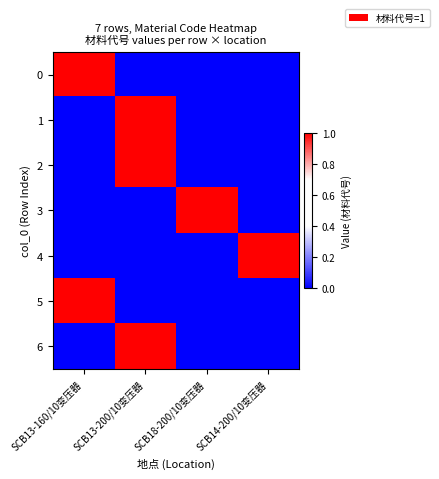

Reading left to right, extract all data points from this chart.

0: SCB13-160/10变压器=1	SCB13-200/10变压器=0	SCB18-200/10变压器=0	SCB14-200/10变压器=0
1: SCB13-160/10变压器=0	SCB13-200/10变压器=1	SCB18-200/10变压器=0	SCB14-200/10变压器=0
2: SCB13-160/10变压器=0	SCB13-200/10变压器=1	SCB18-200/10变压器=0	SCB14-200/10变压器=0
3: SCB13-160/10变压器=0	SCB13-200/10变压器=0	SCB18-200/10变压器=1	SCB14-200/10变压器=0
4: SCB13-160/10变压器=0	SCB13-200/10变压器=0	SCB18-200/10变压器=0	SCB14-200/10变压器=1
5: SCB13-160/10变压器=1	SCB13-200/10变压器=0	SCB18-200/10变压器=0	SCB14-200/10变压器=0
6: SCB13-160/10变压器=0	SCB13-200/10变压器=1	SCB18-200/10变压器=0	SCB14-200/10变压器=0